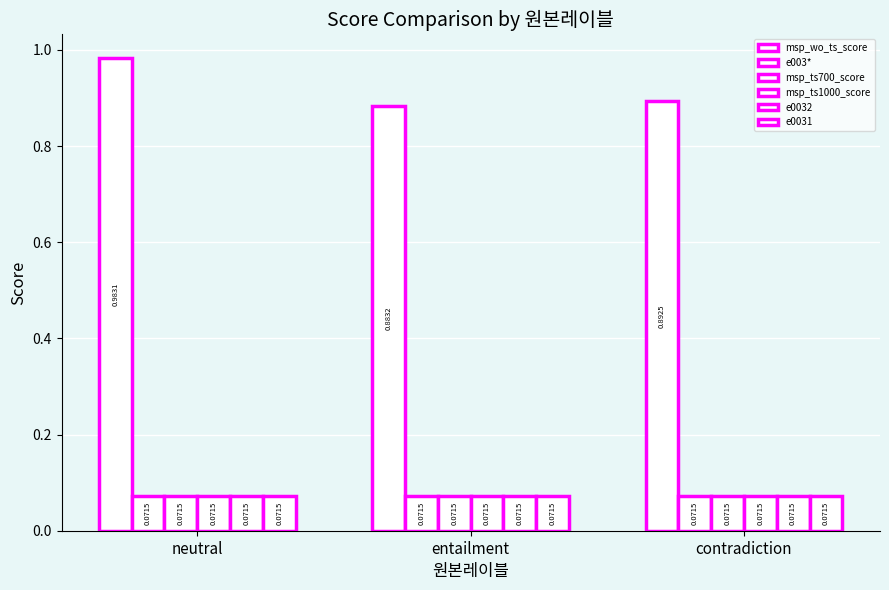

What is the value of the e0032 bar at the 2nd from the left?

0.1